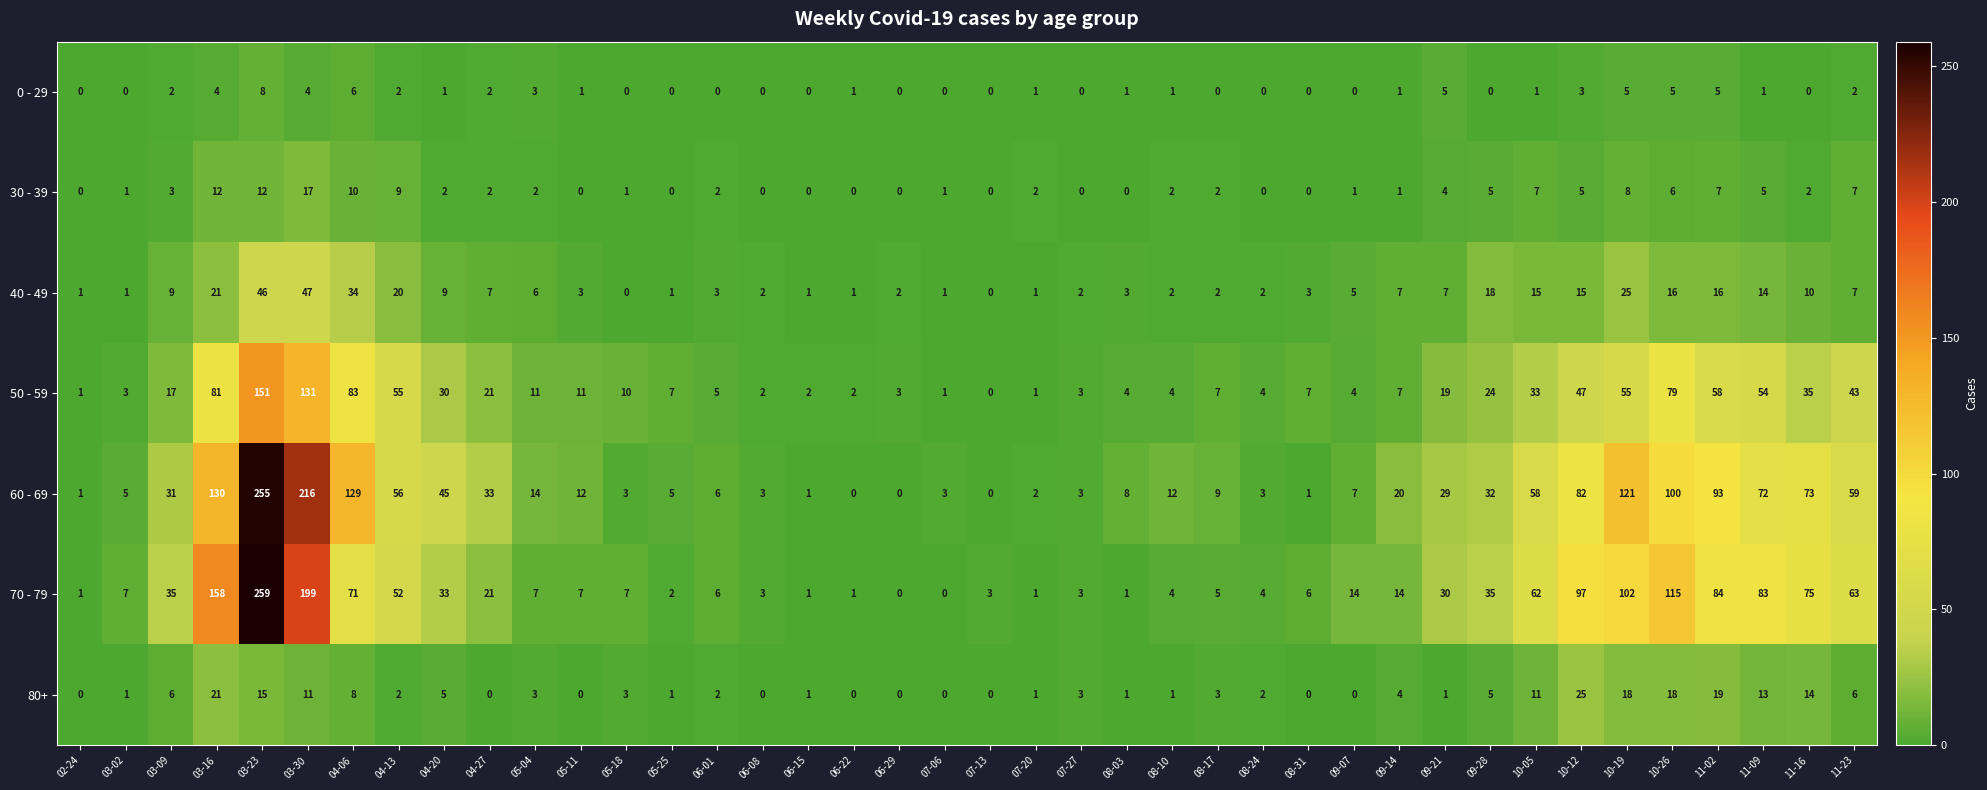

What is the maximum value for 80+?

25